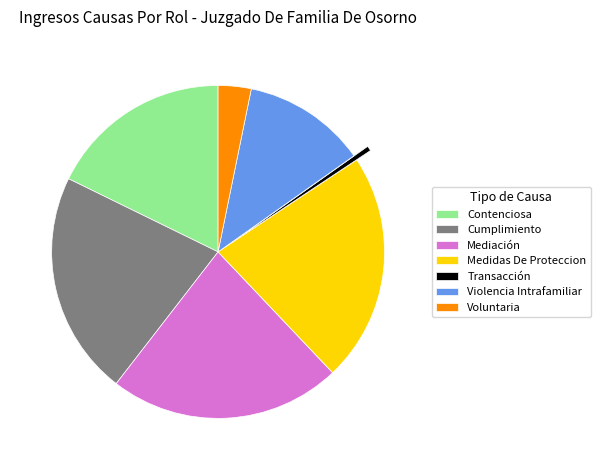

Is Voluntaria the majority of the pie?

No